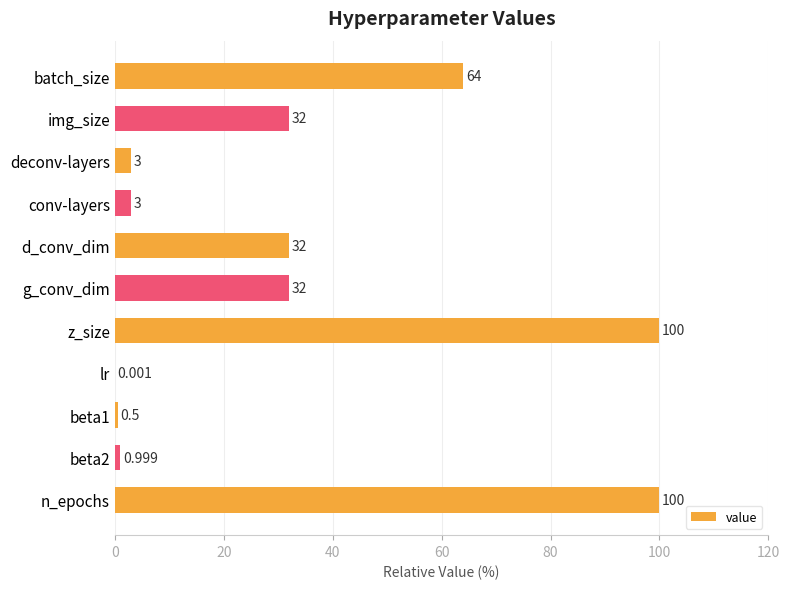

Between conv-layers and z_size, which is larger?

z_size